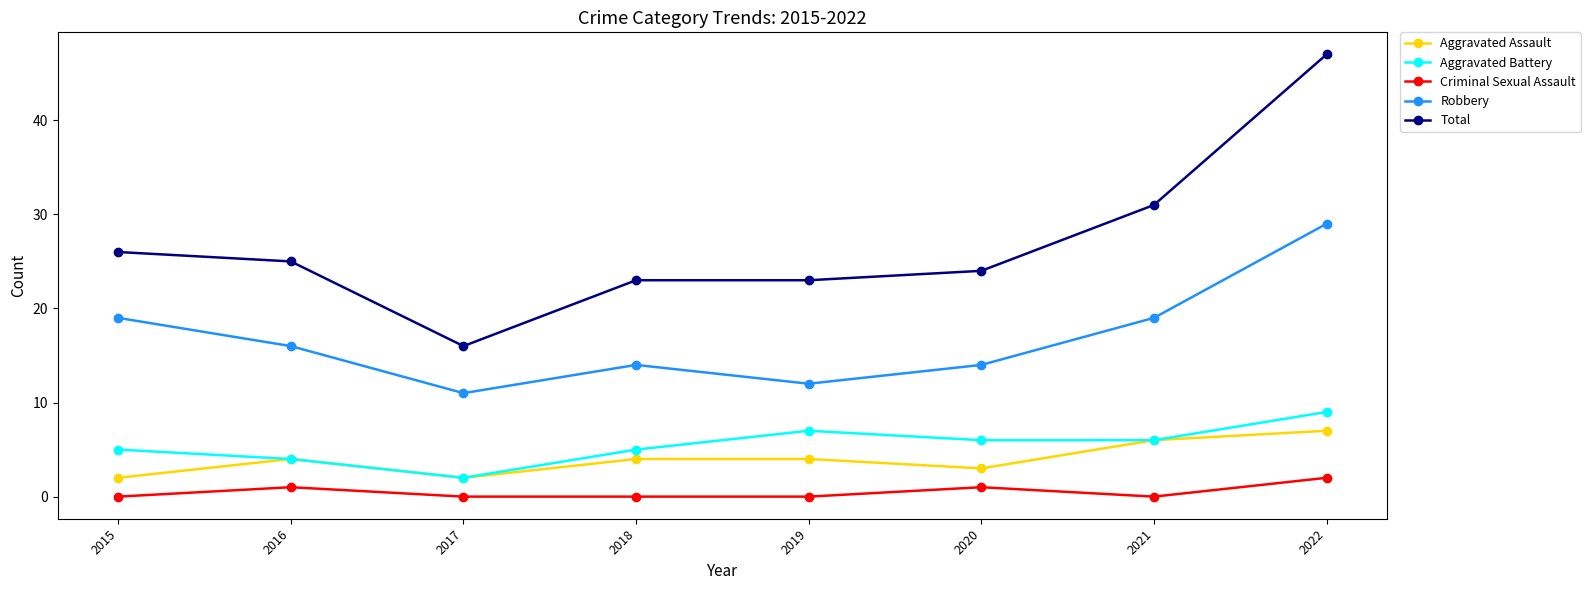

The Aggravated Assault series shows 2 at 2022. True or false?

False